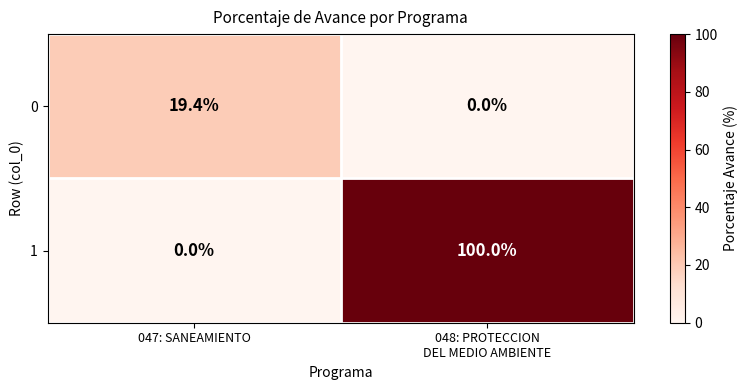

What is the greatest value displayed?

100.0